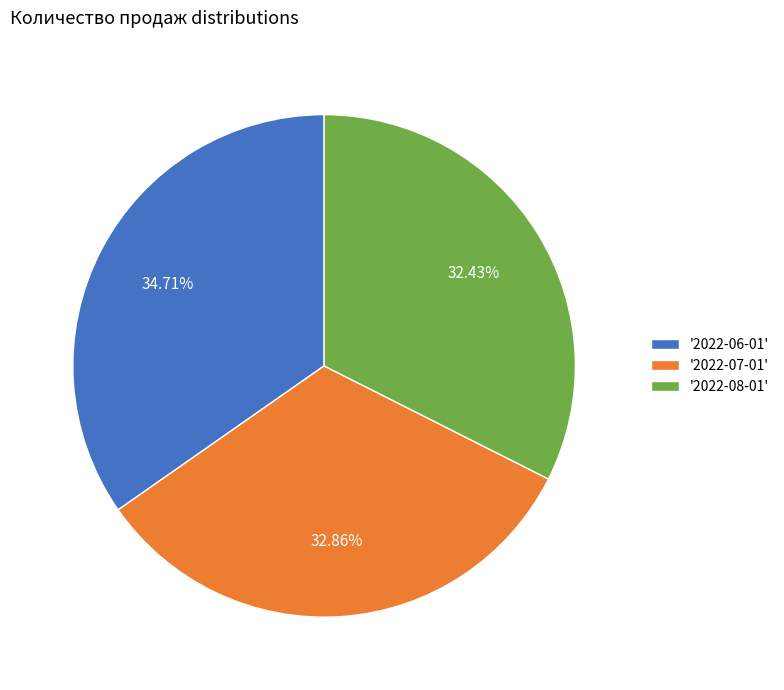

What is the ratio of the value at '2022-07-01' to the value at '2022-08-01'?

1.0